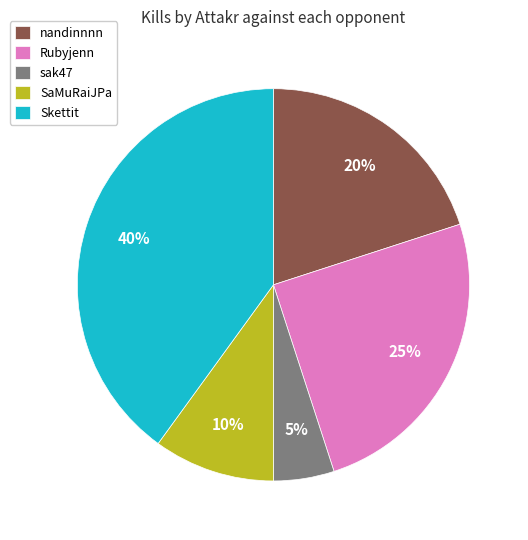

True or false: Skettit accounts for 40% of the total.

True